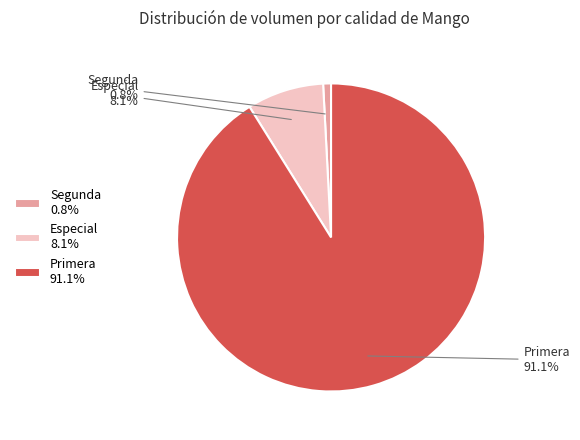

What is the smallest slice in the pie chart?

Segunda